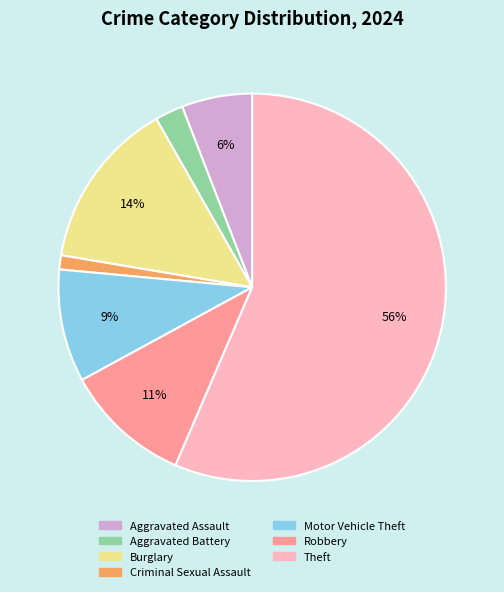

Do Motor Vehicle Theft and Burglary together represent more than half of the pie?

No